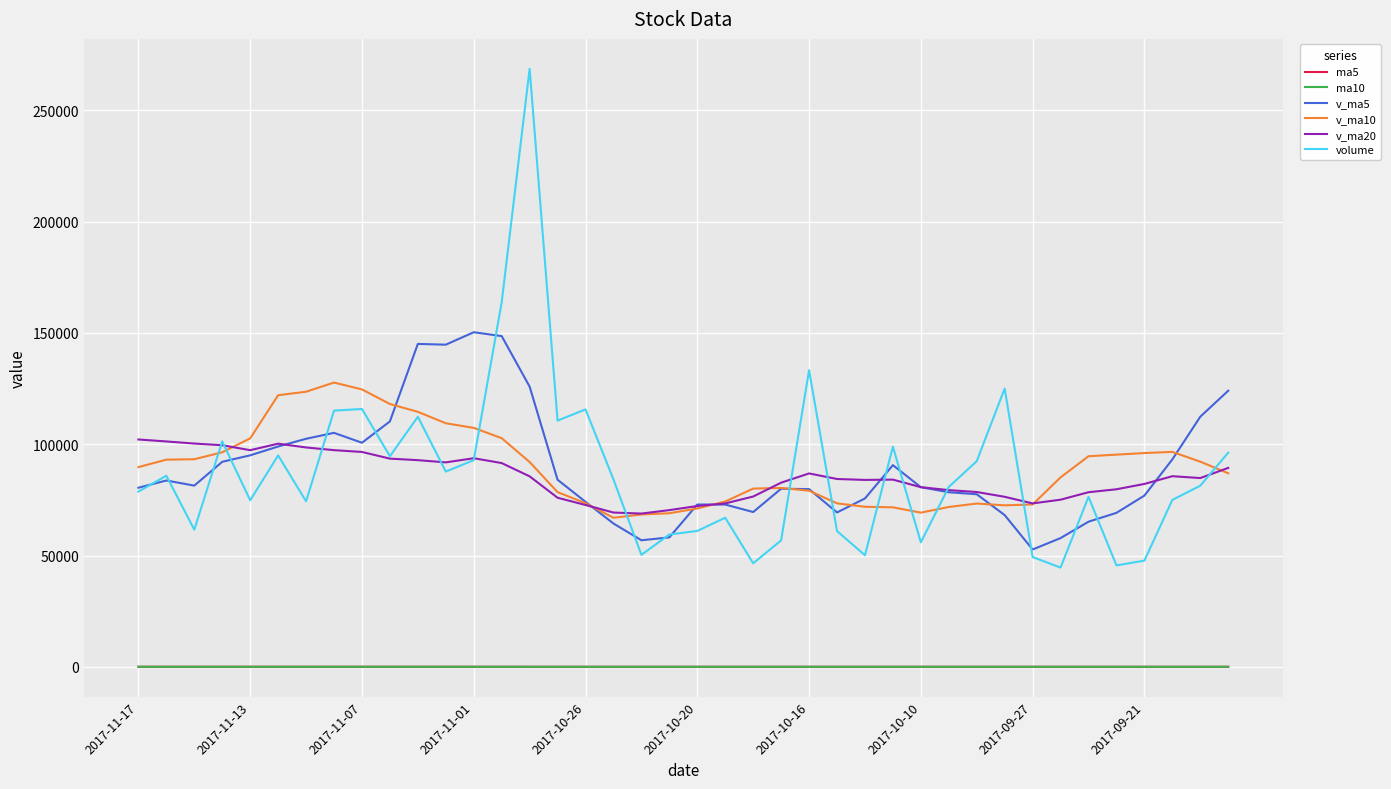

What are all the series names shown in the legend?

ma5, ma10, v_ma5, v_ma10, v_ma20, volume